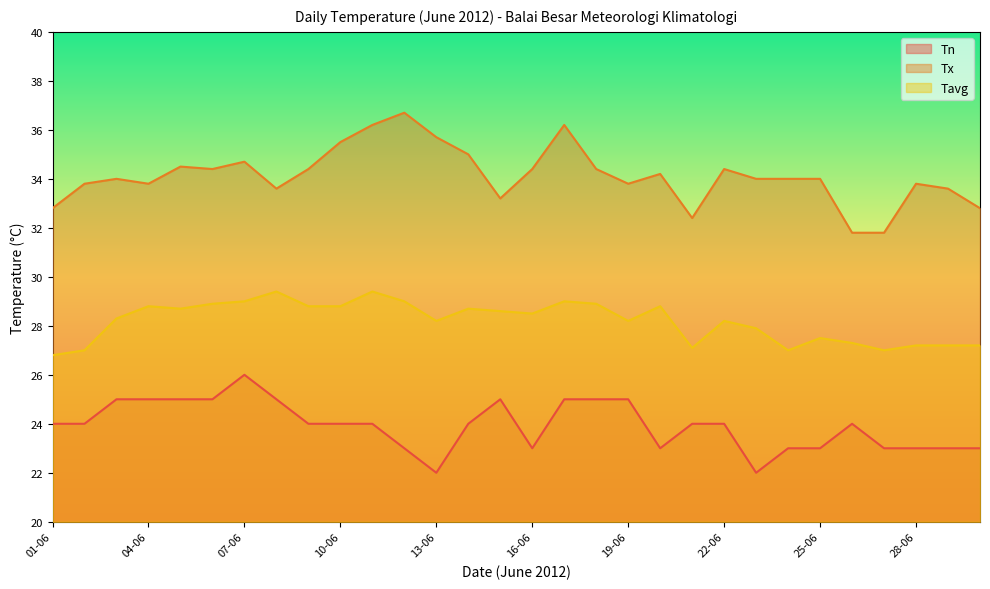

List the series in order of their overall mean, highest first.

Tx, Tavg, Tn